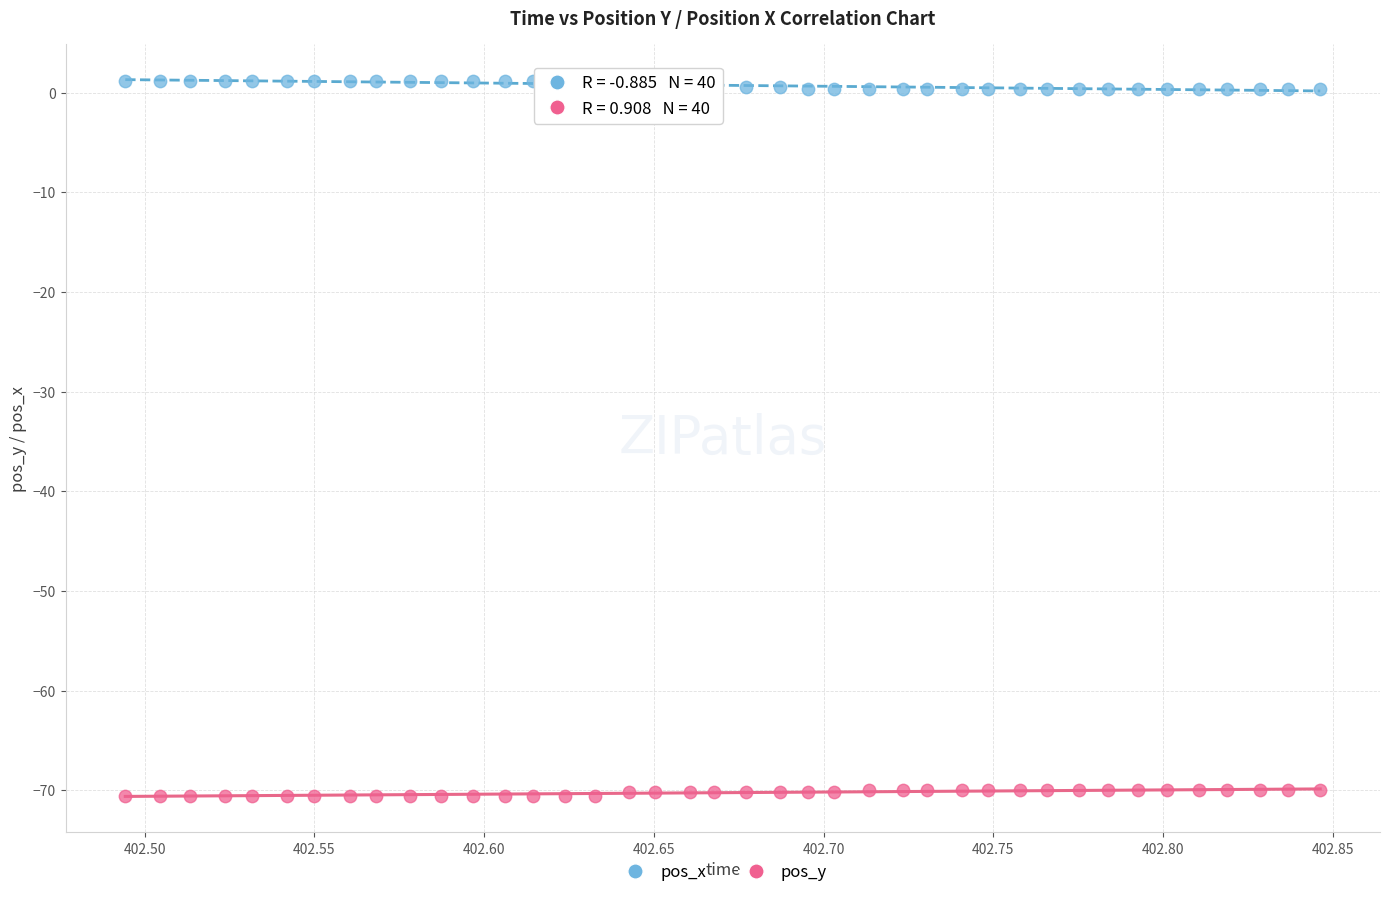

What are all the series names shown in the legend?

pos_x, pos_y